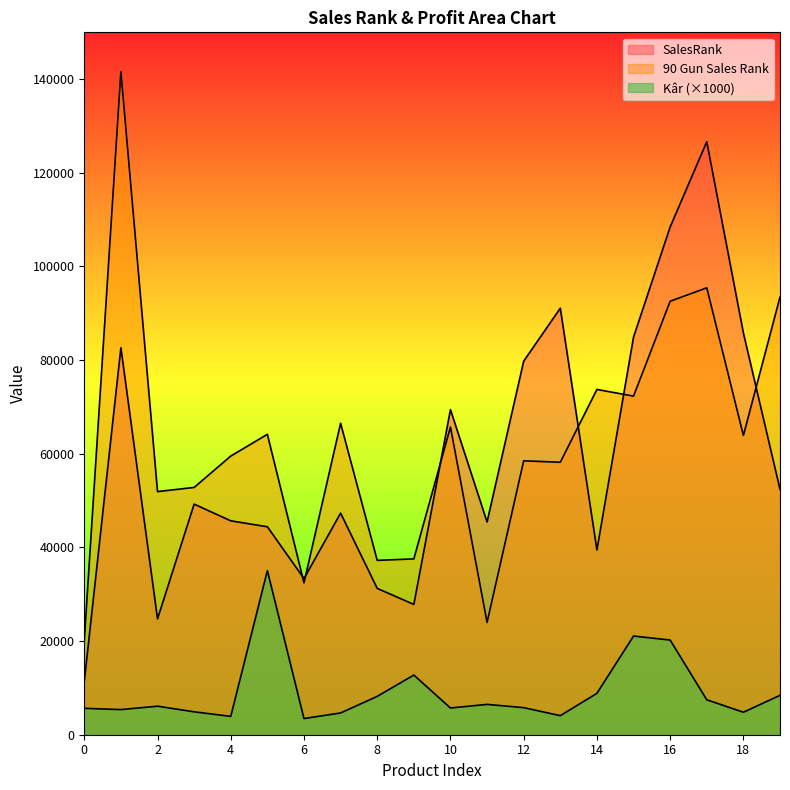

The value of 90 Gun Sales Rank at 3 is 52809.0. True or false?

True